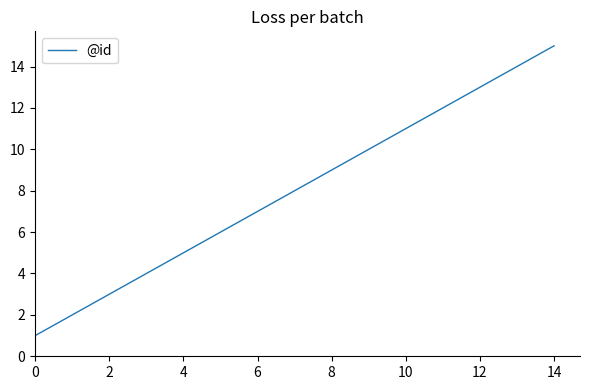

What is the maximum value shown in the chart?

15